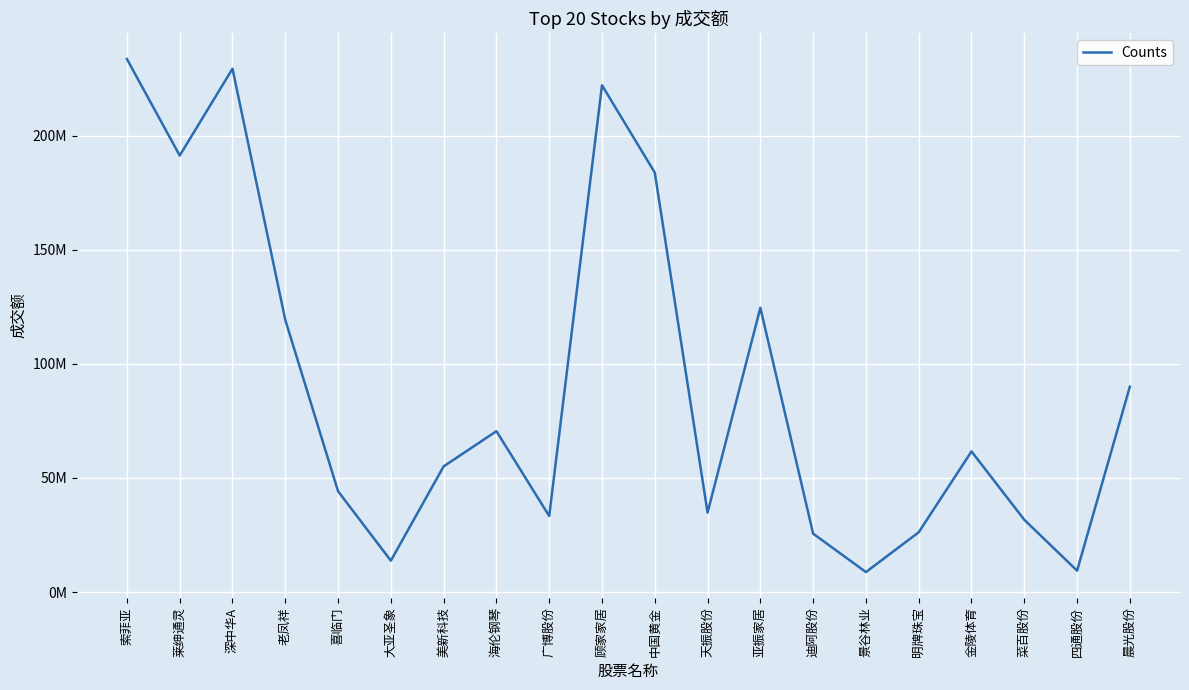

Is this an area chart (filled region under the line)?

No